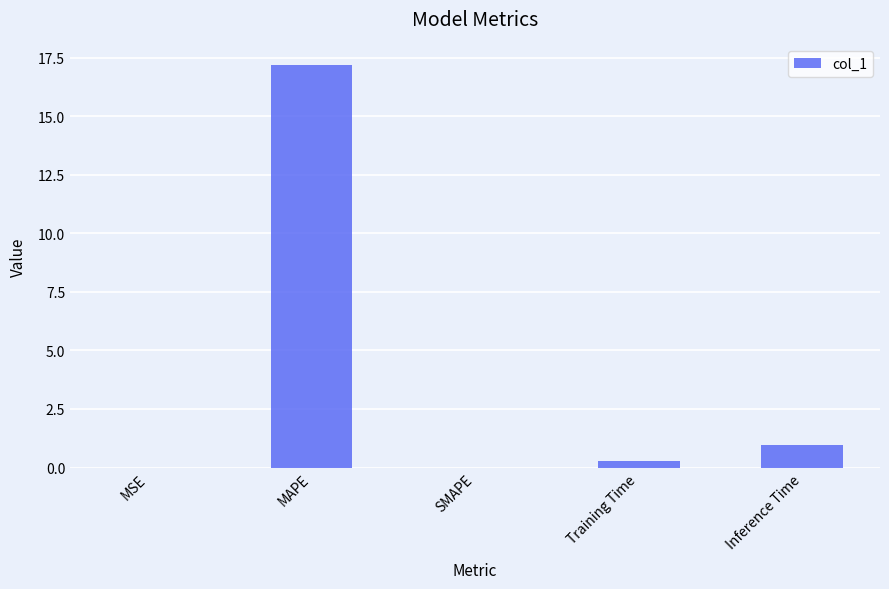

Does the chart contain stacked bars?

No